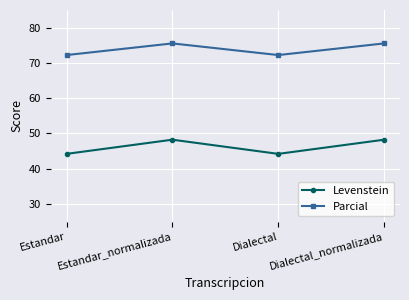

True or false: Parcial has a value of 42.2 at Dialectal_normalizada.

False